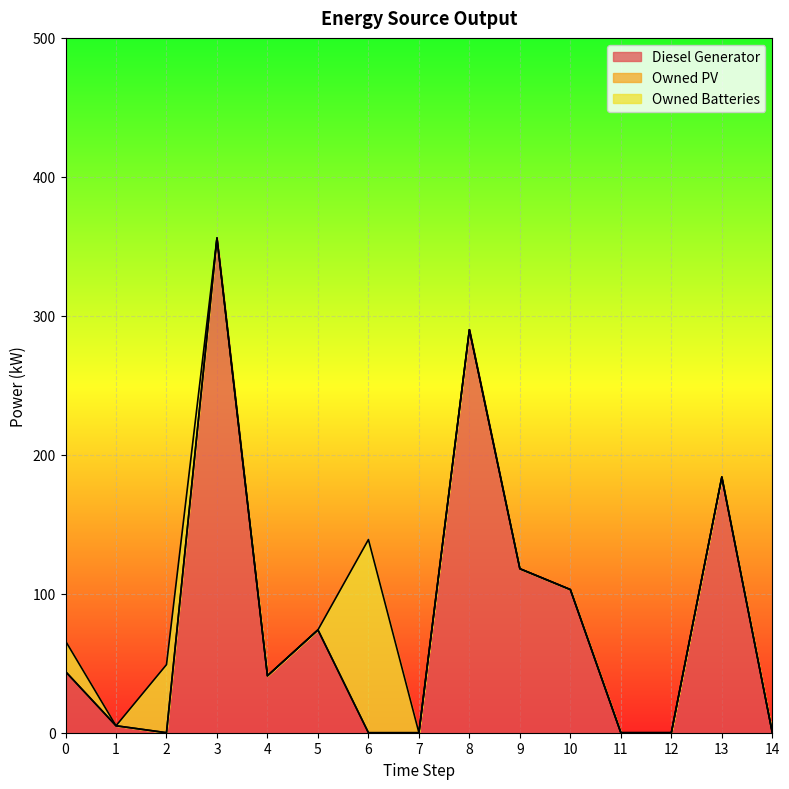

At how many categories does at least one series exceed 0?

11